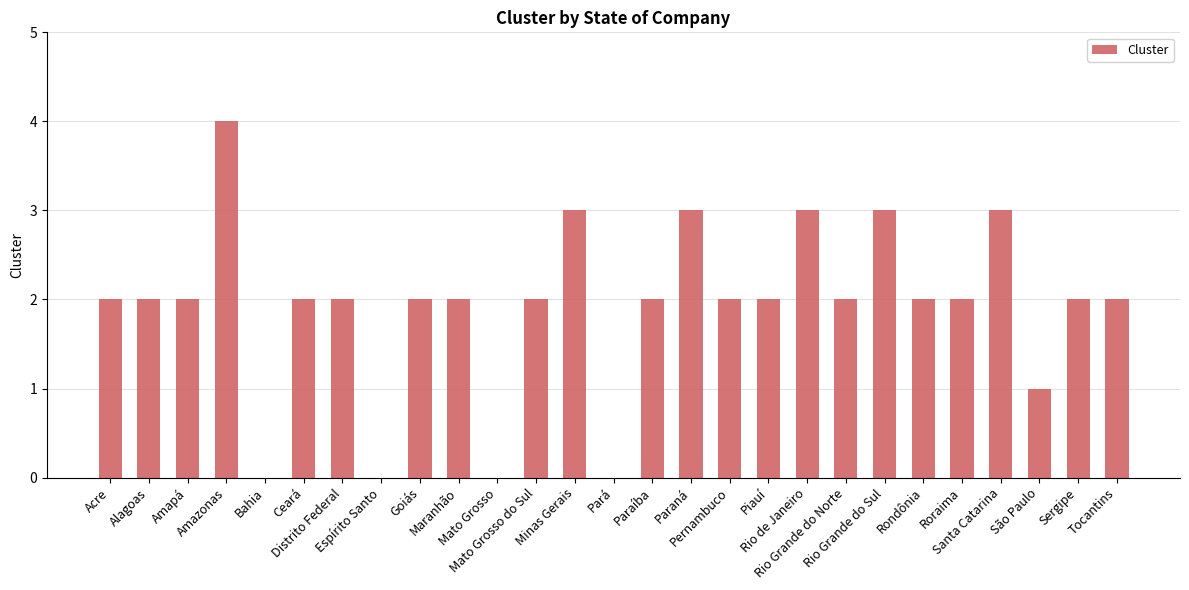

Are the bars horizontal?

No